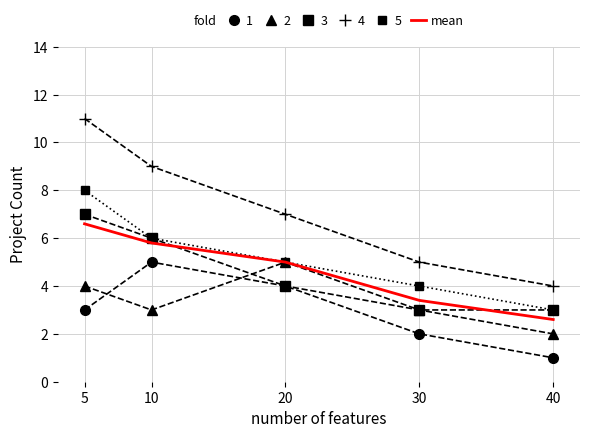

The value of 2 at 10 is 1.9. True or false?

False